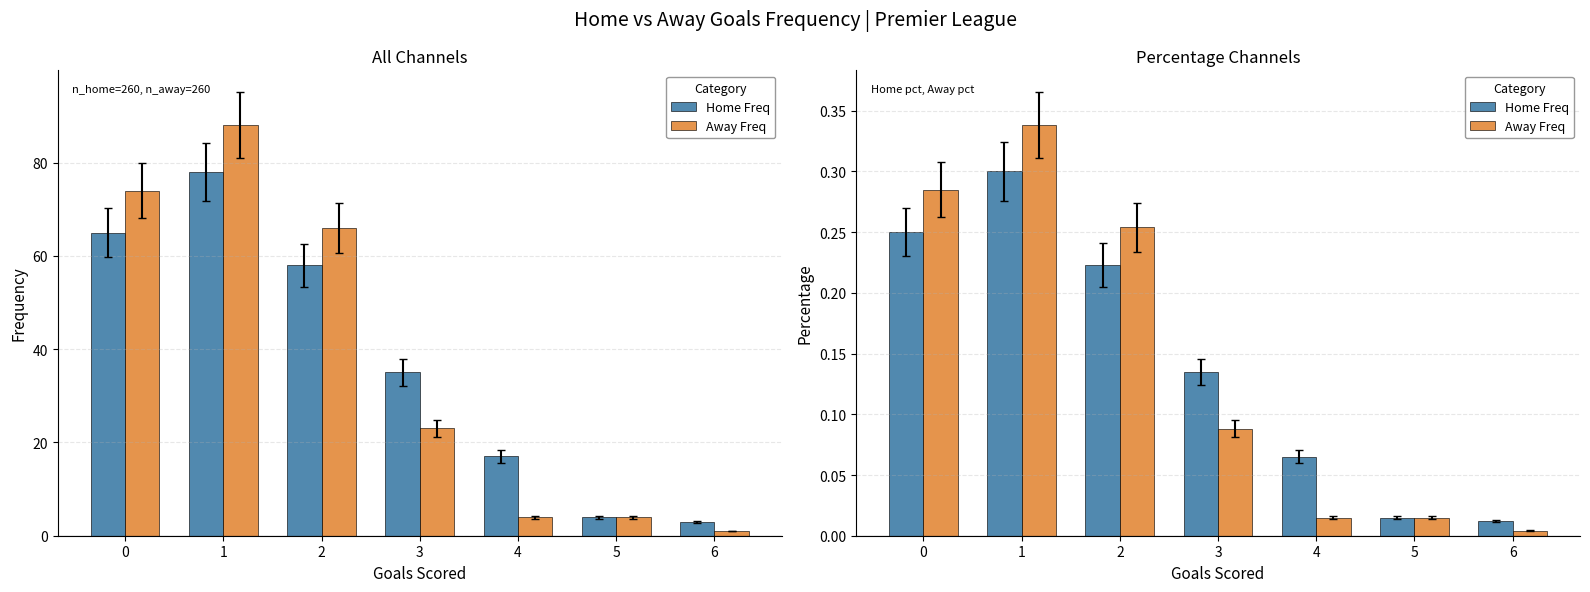

What is the difference between the maximum and minimum values in the Away Freq series?

0.3